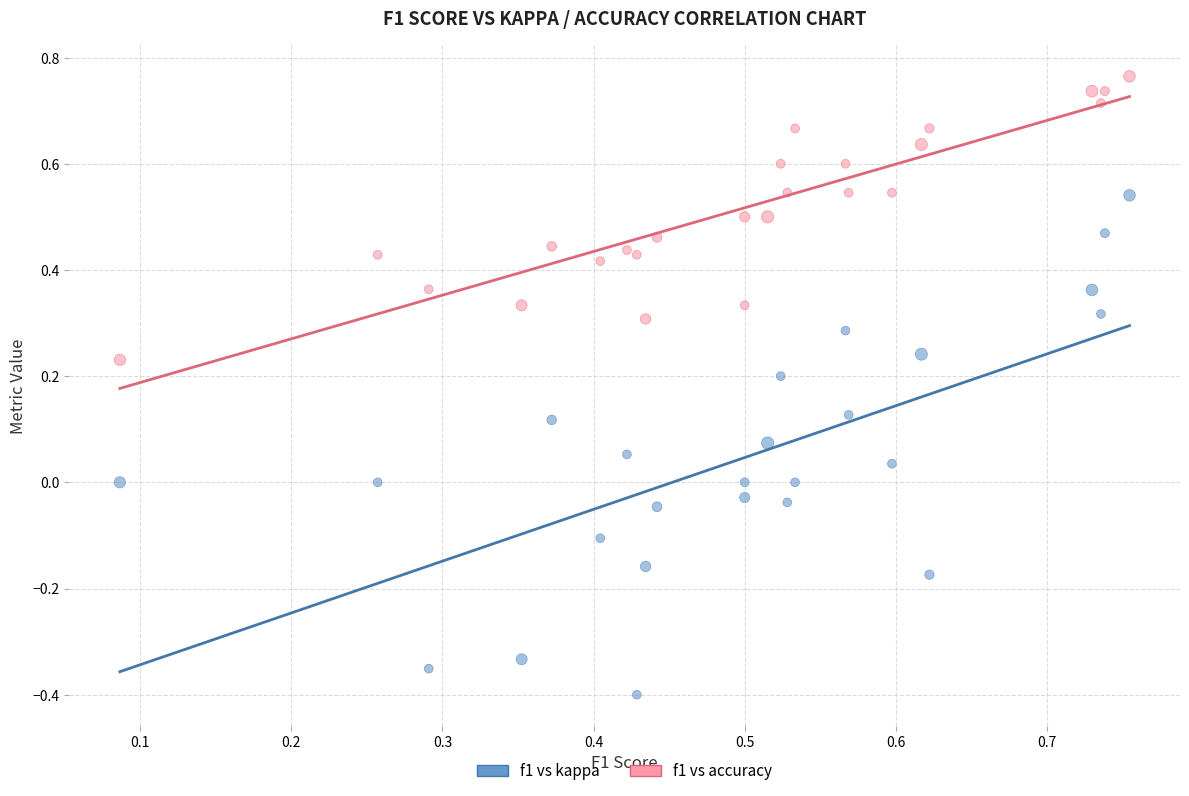

What are all the series names shown in the legend?

f1 vs kappa, f1 vs accuracy